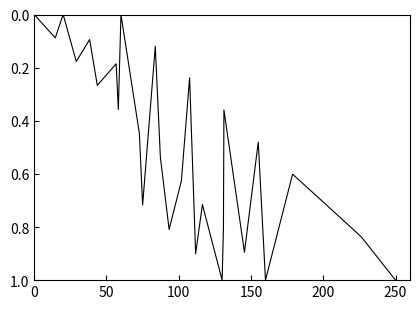

How many interior local peaks (higher than both neighbors) does the data have?

10